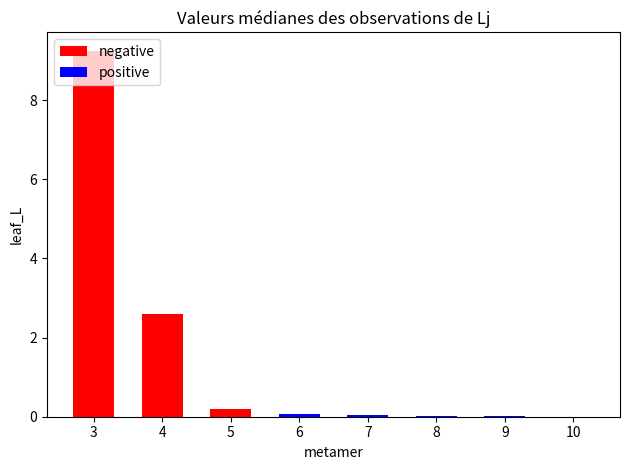

The value of negative at 3 is 9.2. True or false?

True